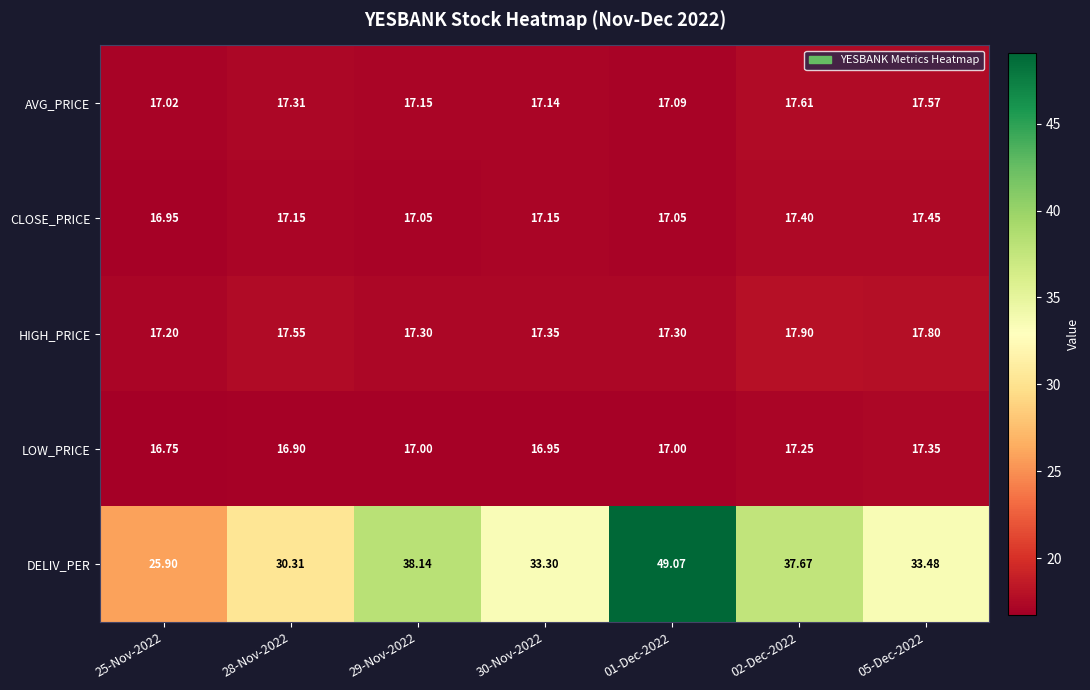

At 05-Dec-2022, list the series in order from largest to smallest.

DELIV_PER, HIGH_PRICE, AVG_PRICE, CLOSE_PRICE, LOW_PRICE